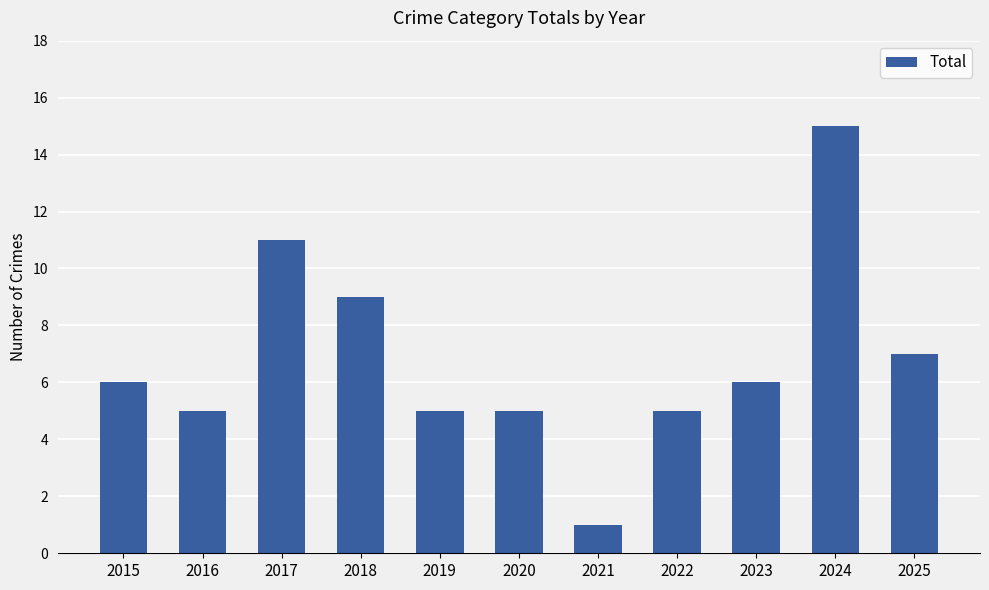

Between 2018 and 2025, which is larger?

2018